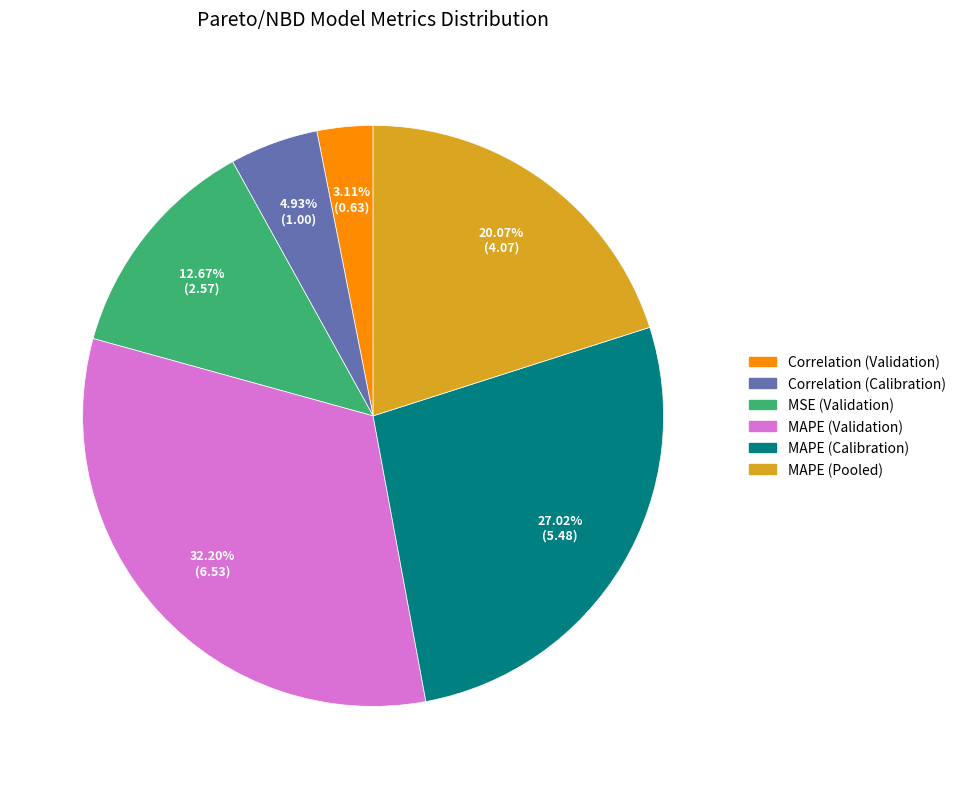

Is there any slice that represents more than half of the pie?

No